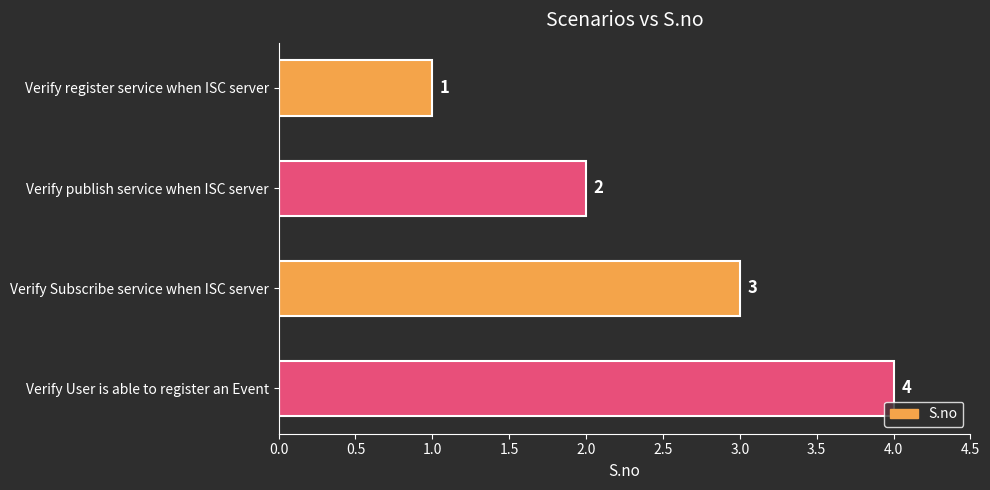

Rank the categories by value from highest to lowest.

Verify User is able to register an Event, Verify Subscribe service when ISC server, Verify publish service when ISC server, Verify register service when ISC server